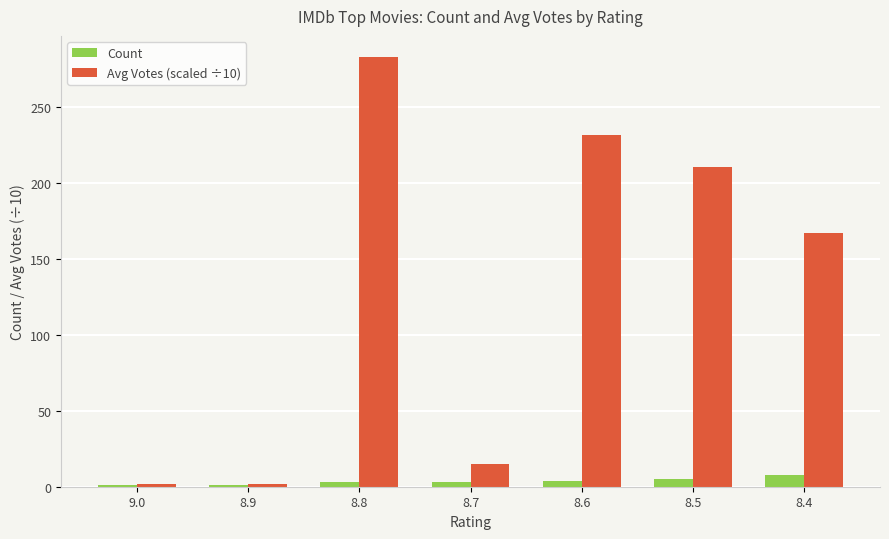

What is the maximum value shown in the chart?

283